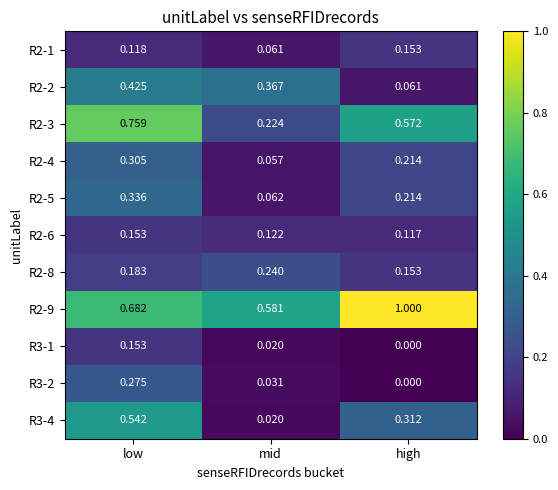

At which category is the sum across all series the highest?

low